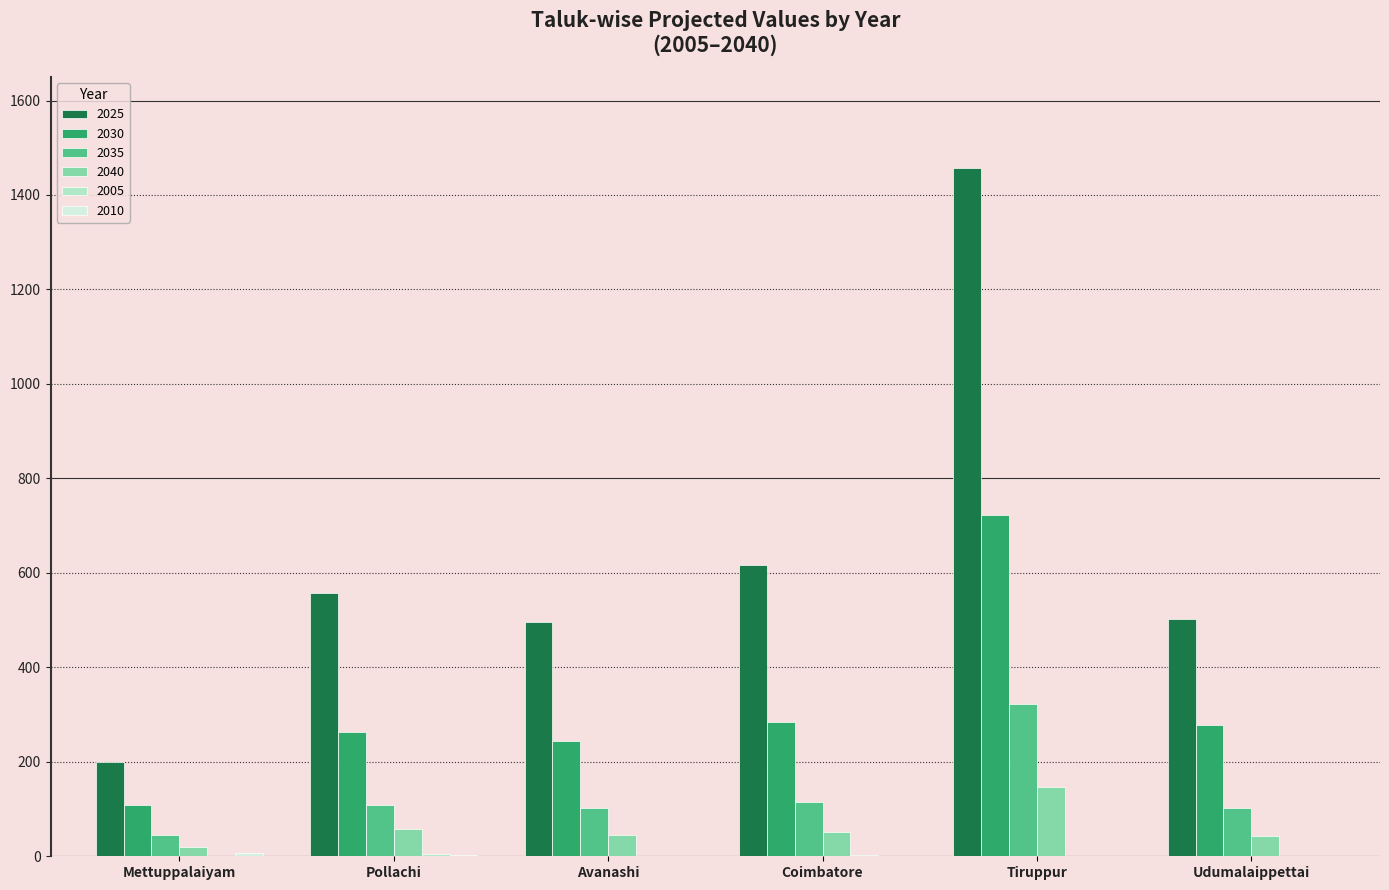

What is the highest value of the 2035 series?

322.8